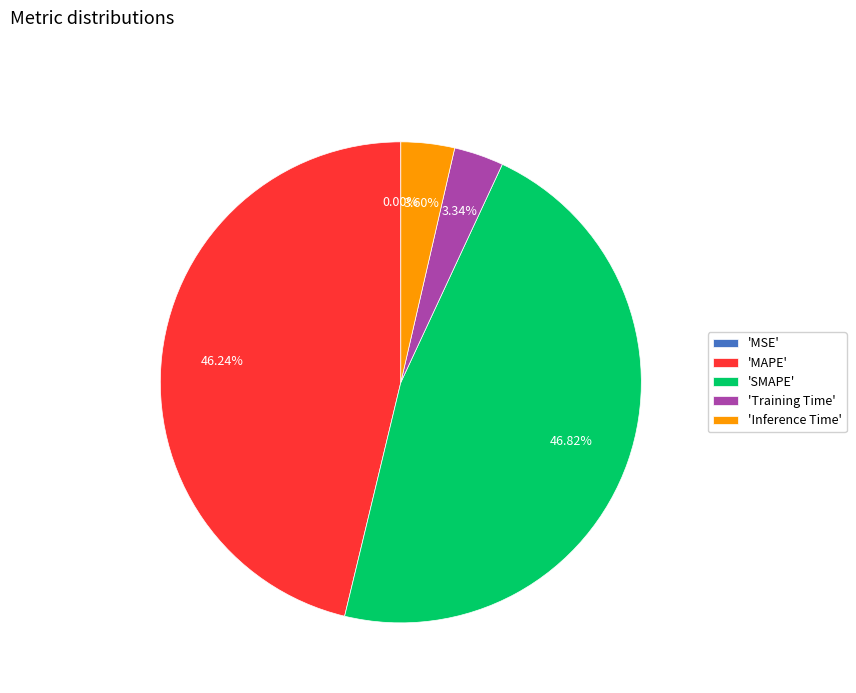

Which category has the biggest portion of the pie?

'SMAPE'